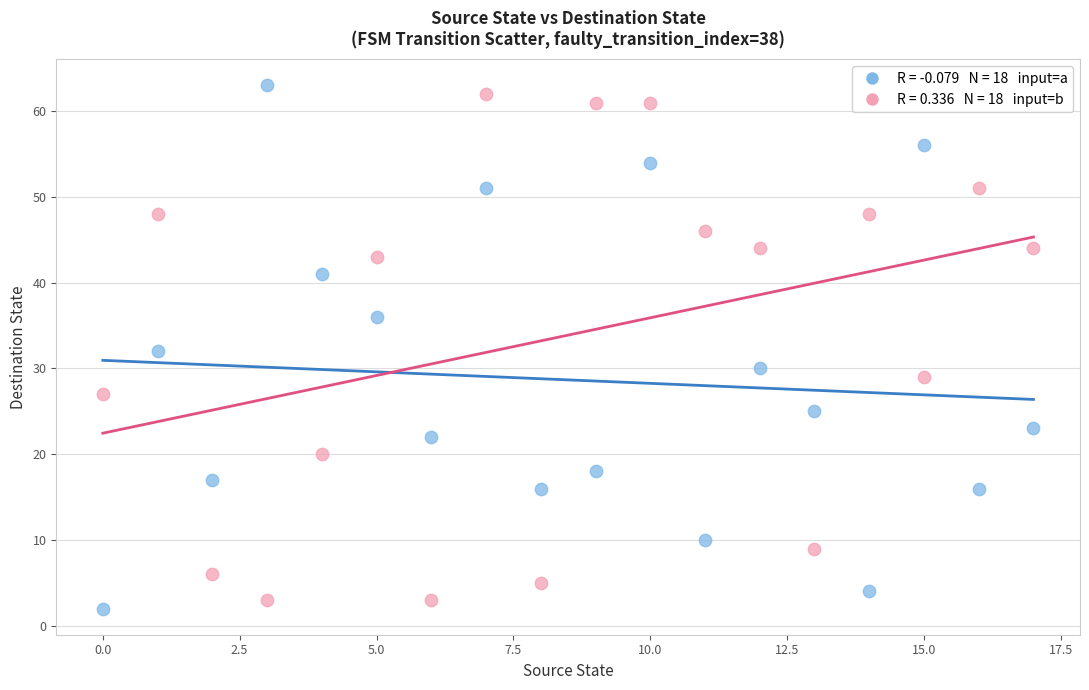

Across all data points, what is the range of Y values (max minus min)?

61